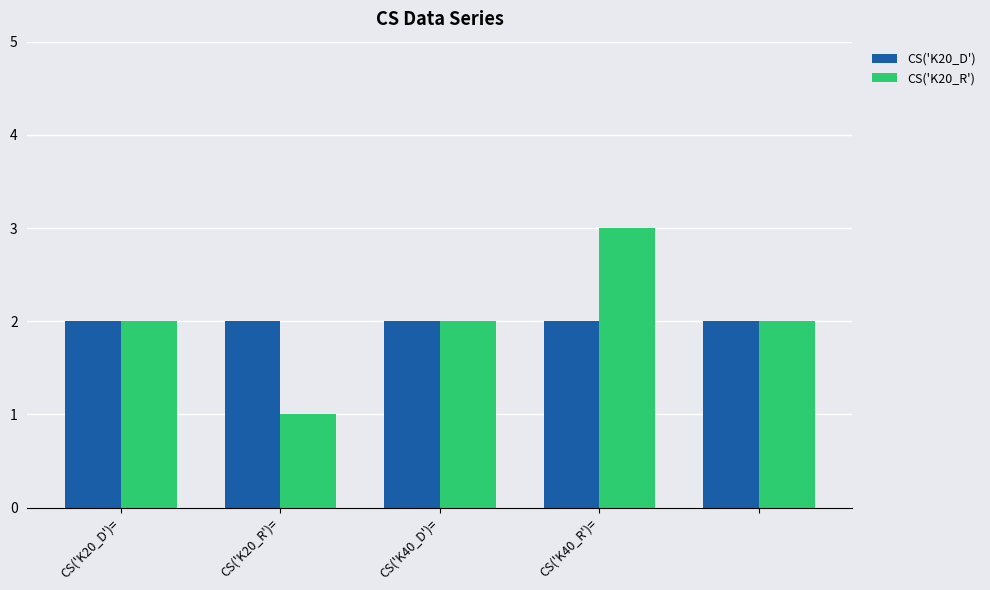

Which series has the widest spread of values?

CS('K20_R')